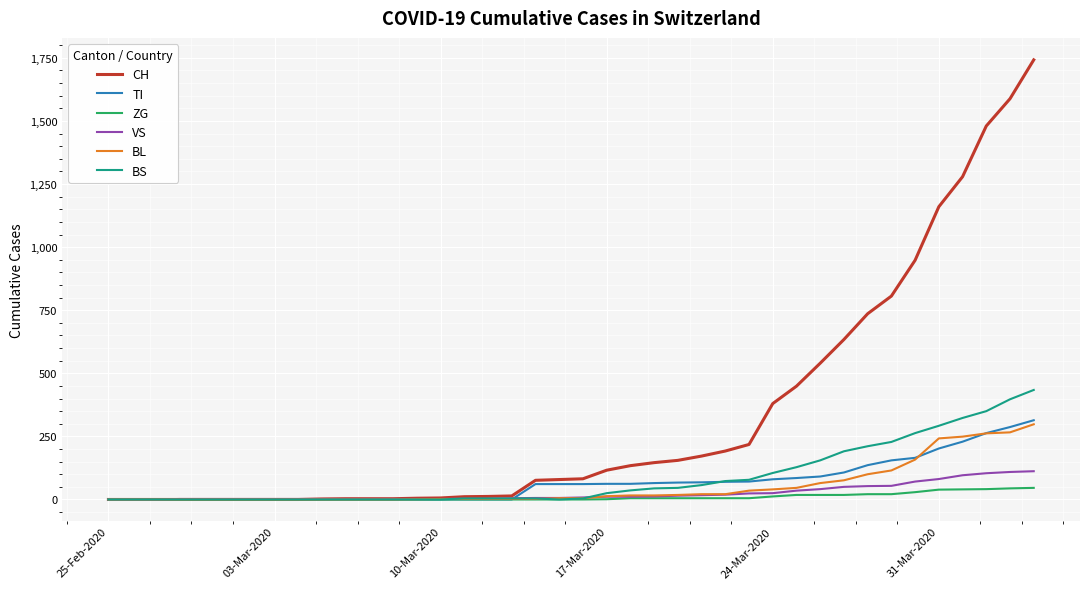

Which series has the largest total across all categories?

CH